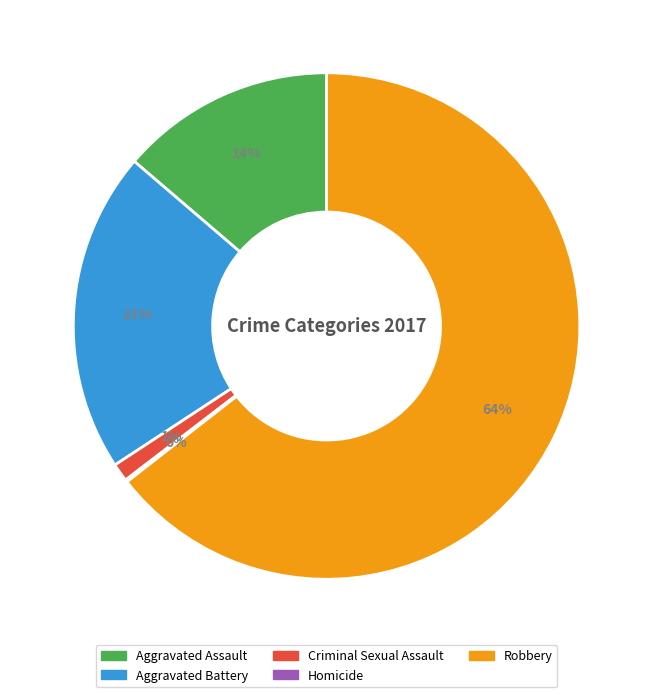

Which category accounts for the majority?

Robbery